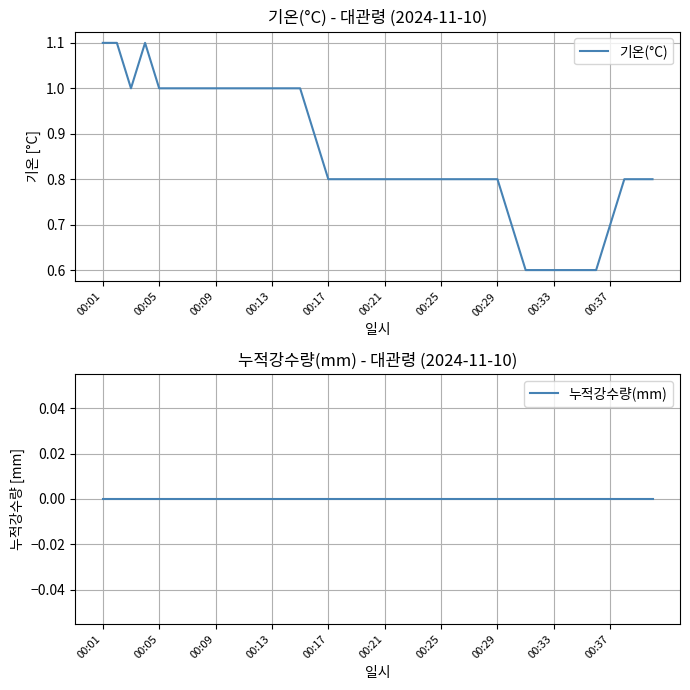

What are all the series names shown in the legend?

기온(°C), 누적강수량(mm)